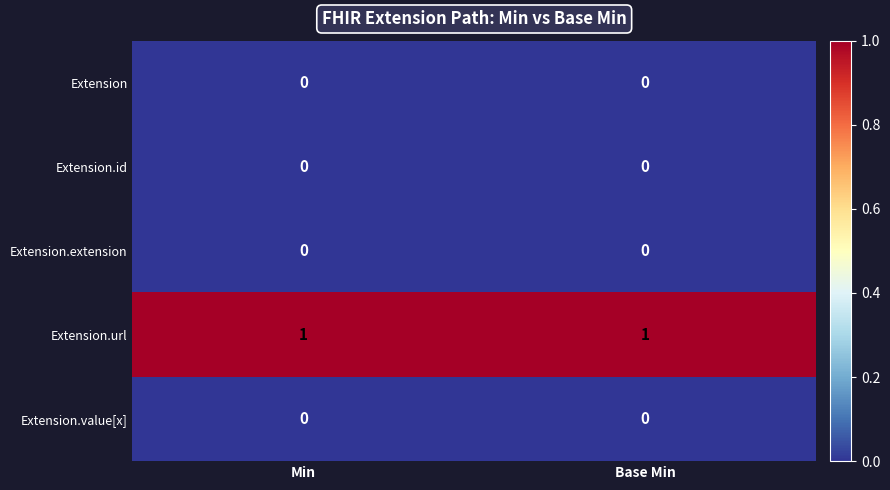

How many categories are shown in the chart?

2